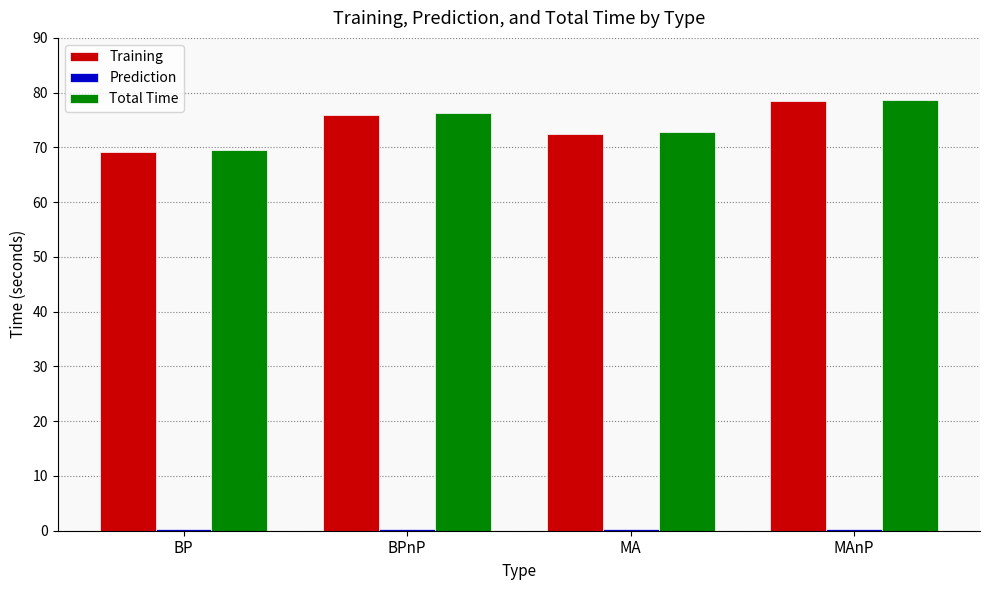

What is the maximum value shown in the chart?

78.7